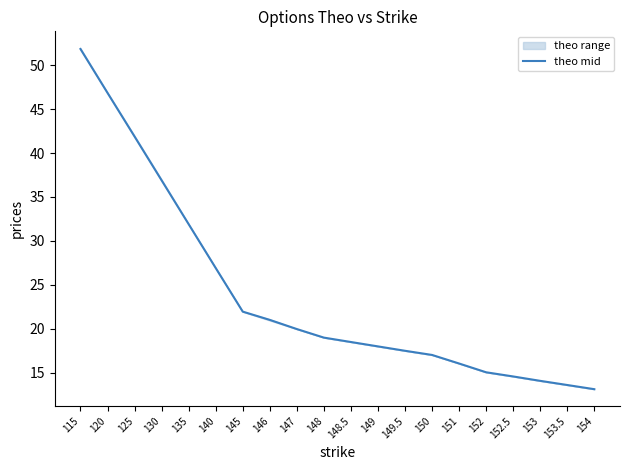

Is it true that the value at 146 is 35.3?

False